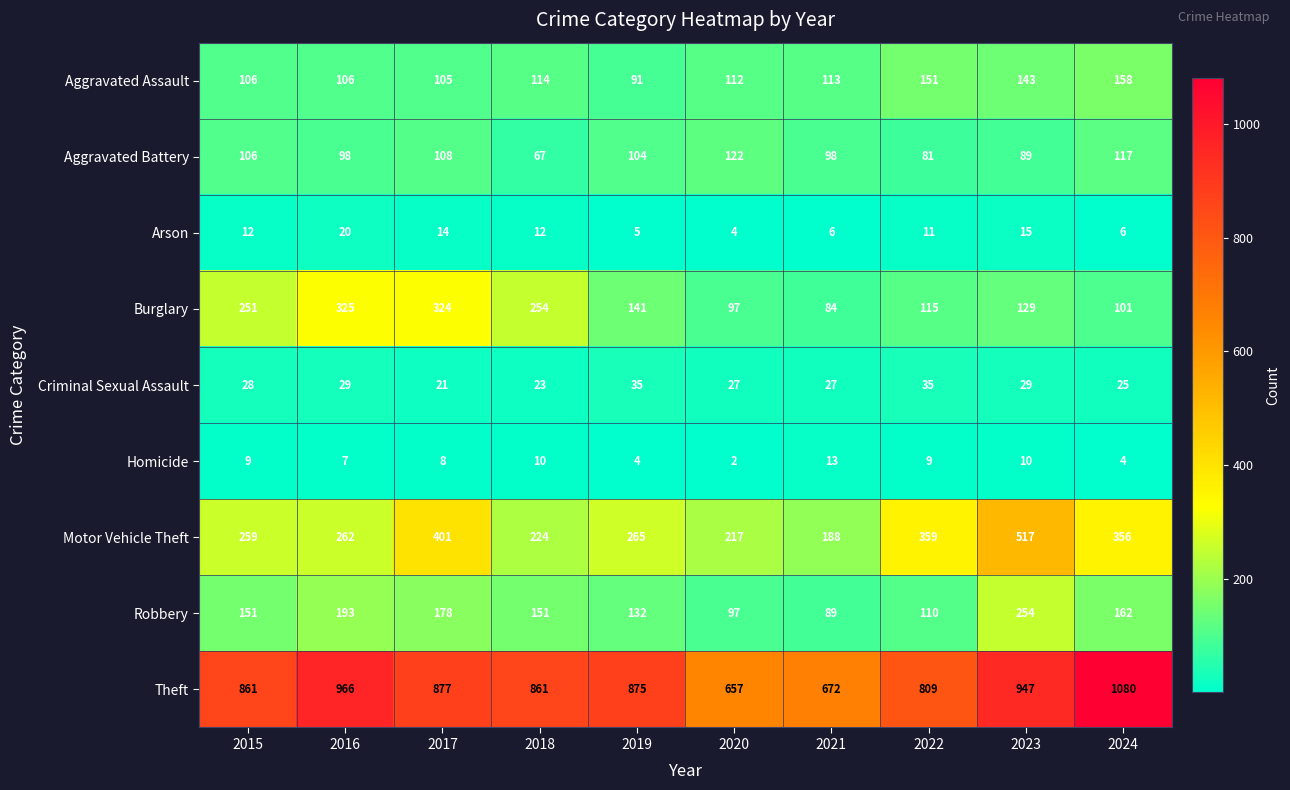

What is the difference between the second highest and second lowest values in the Aggravated Assault series?

46